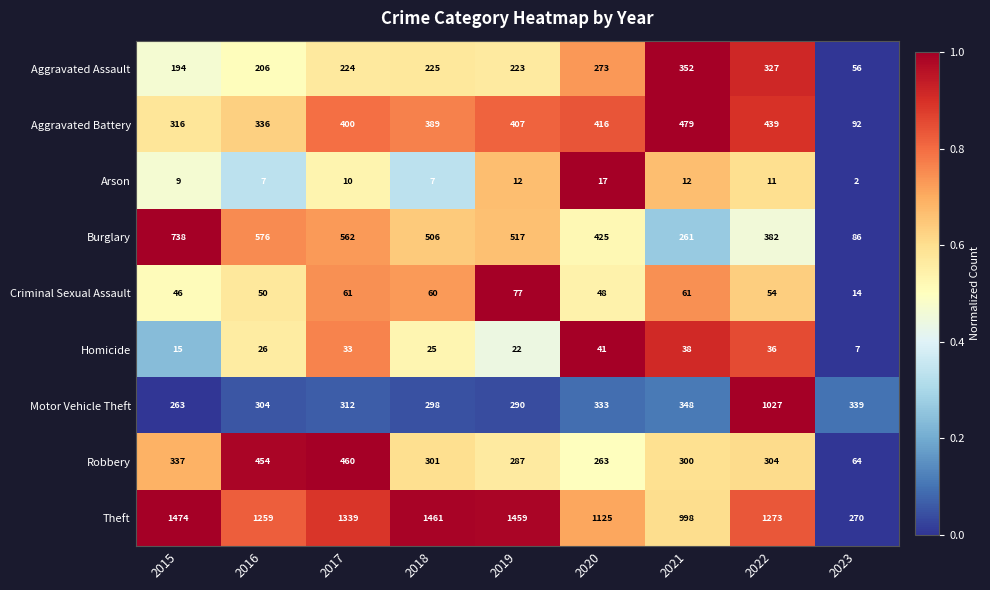

The value of Motor Vehicle Theft at 2018 is 298. True or false?

True